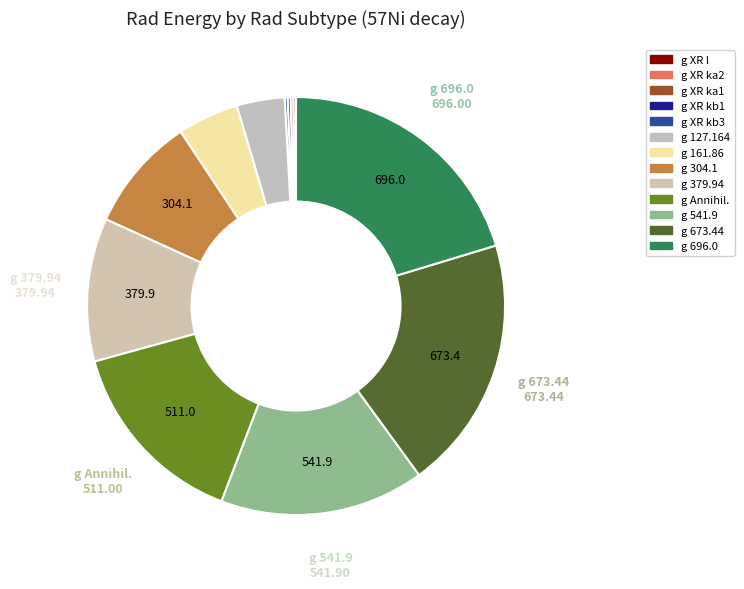

What is the smallest slice in the pie chart?

g (XR l)